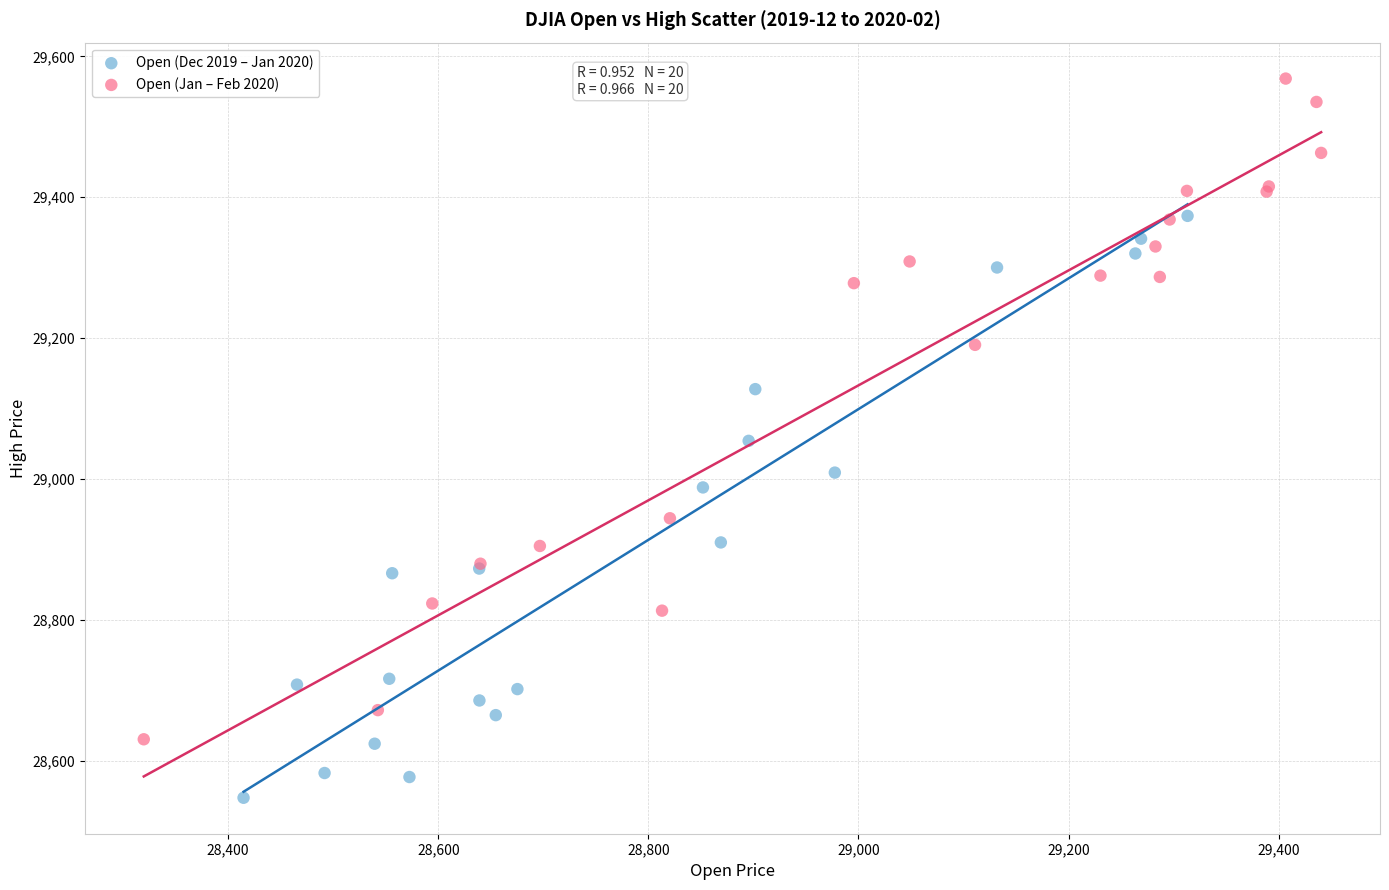

Which series has the largest Y range (max minus min)?

Open (Jan – Feb 2020)